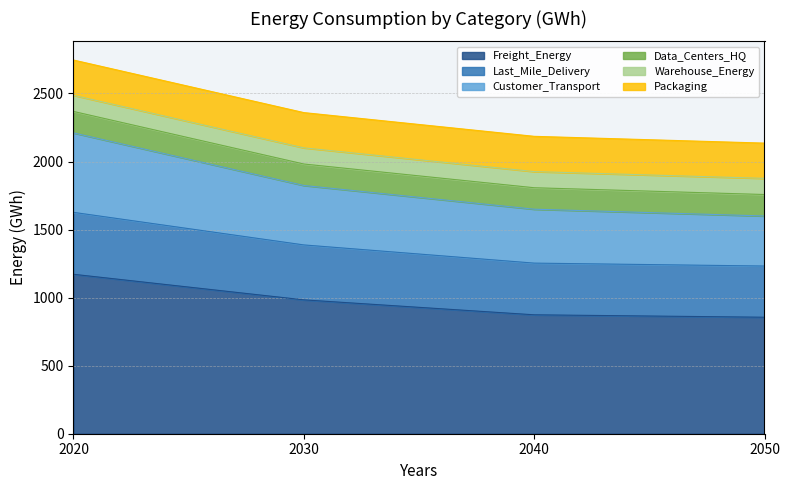

True or false: Last_Mile_Delivery has more than 0 points higher than both neighbors.

False